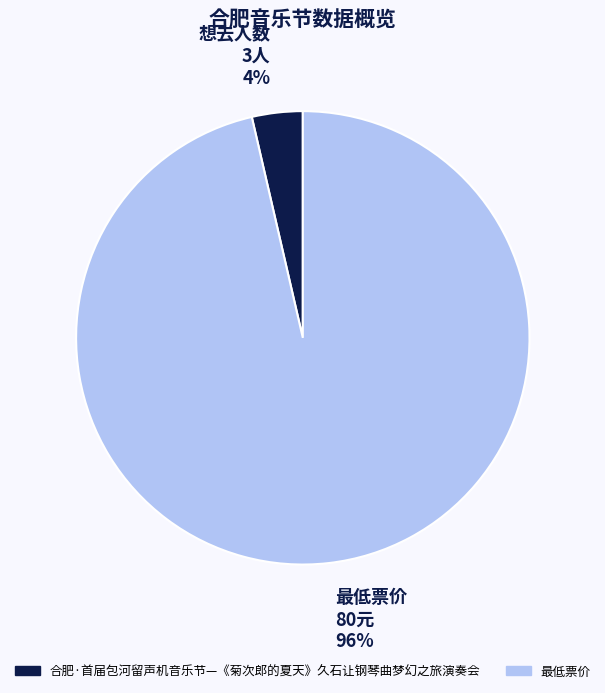

How many segments does this pie chart have?

2